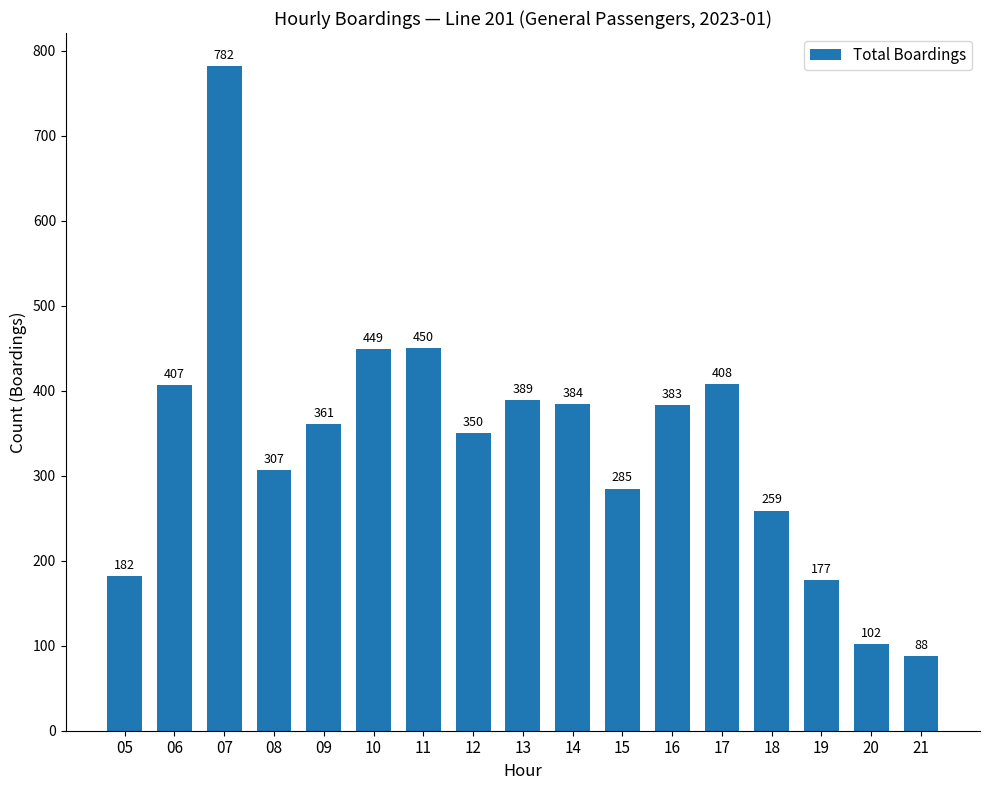

The value at 12 is 617. True or false?

False